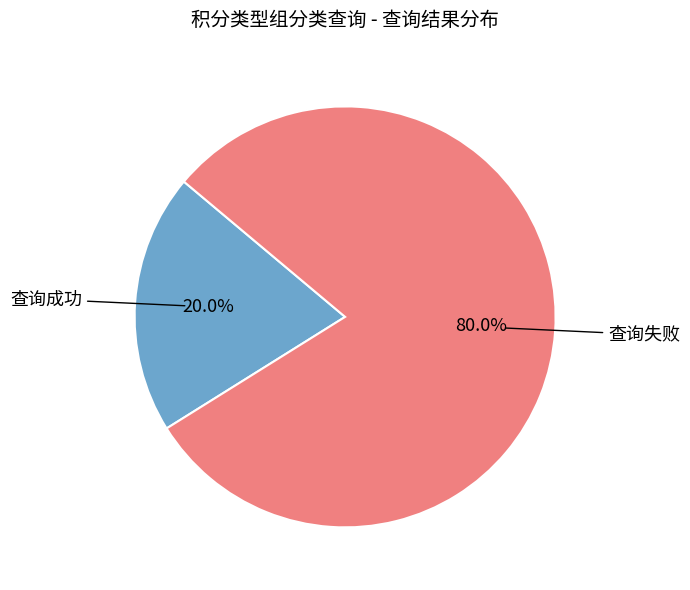

True or false: 查询失败 accounts for 80% of the total.

True